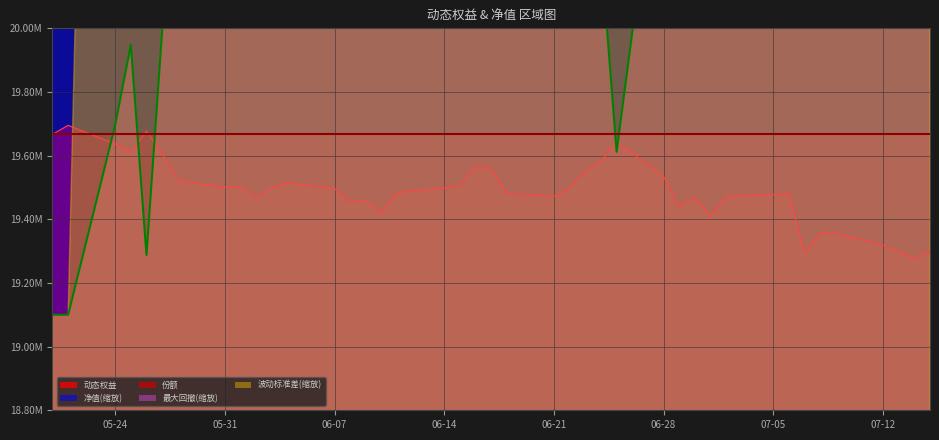

What is the difference between the maximum and second lowest values in the 最大回撤 series?

4258000.0